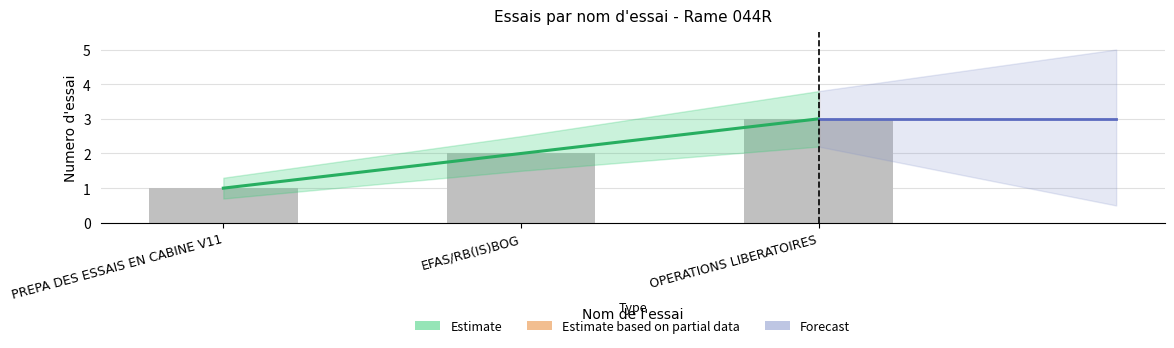

Reading right to left, extract all data points from this chart.

OPERATIONS LIBERATOIRES=3	EFAS/RB(IS)BOG=2	PREPA DES ESSAIS EN CABINE V11=1